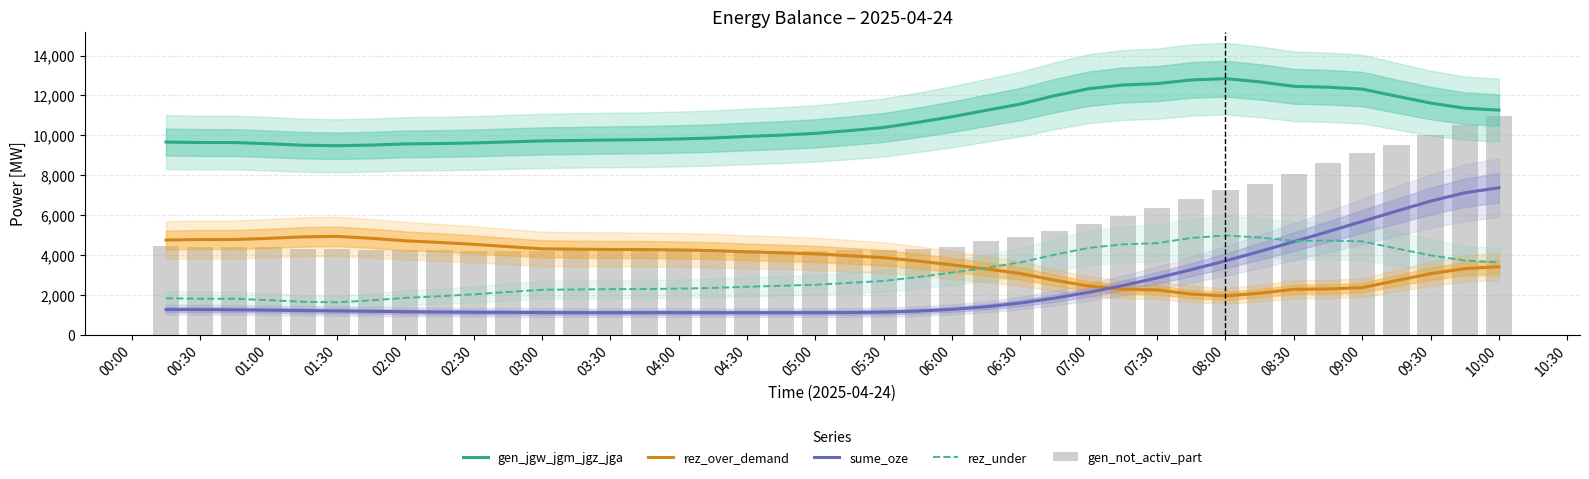

What is the approximate value of rez_under at 01:00?

1802.3